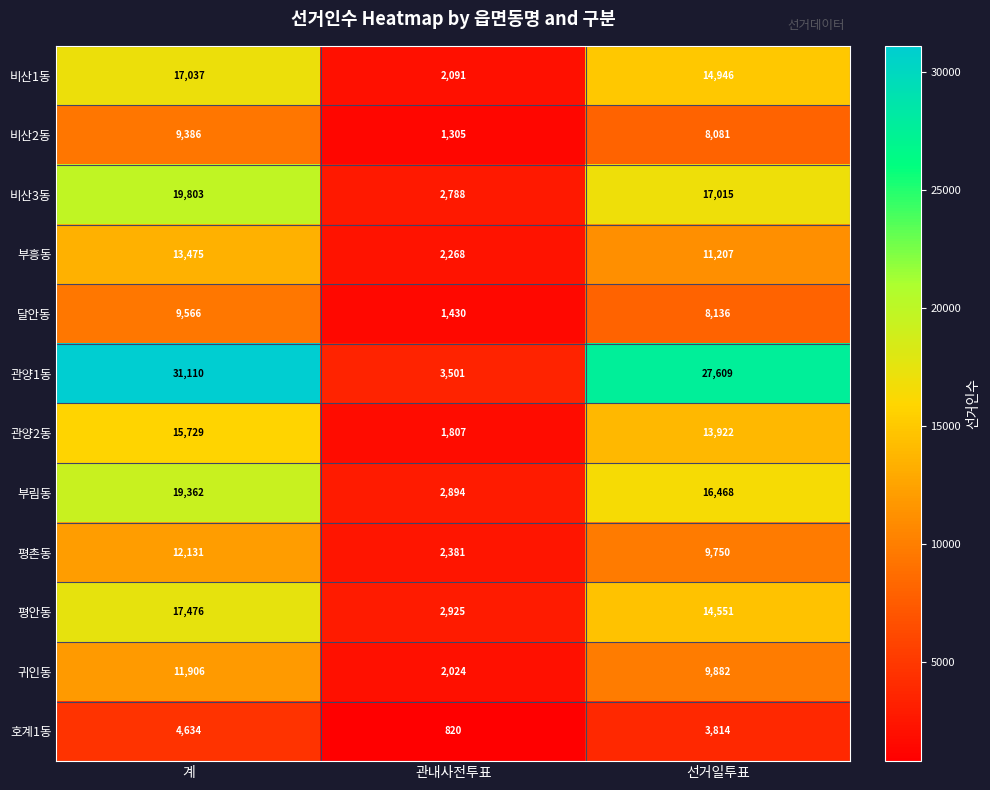

List the series in order of their peak value, lowest first.

호계1동, 비산2동, 달안동, 귀인동, 평촌동, 부흥동, 관양2동, 비산1동, 평안동, 부림동, 비산3동, 관양1동